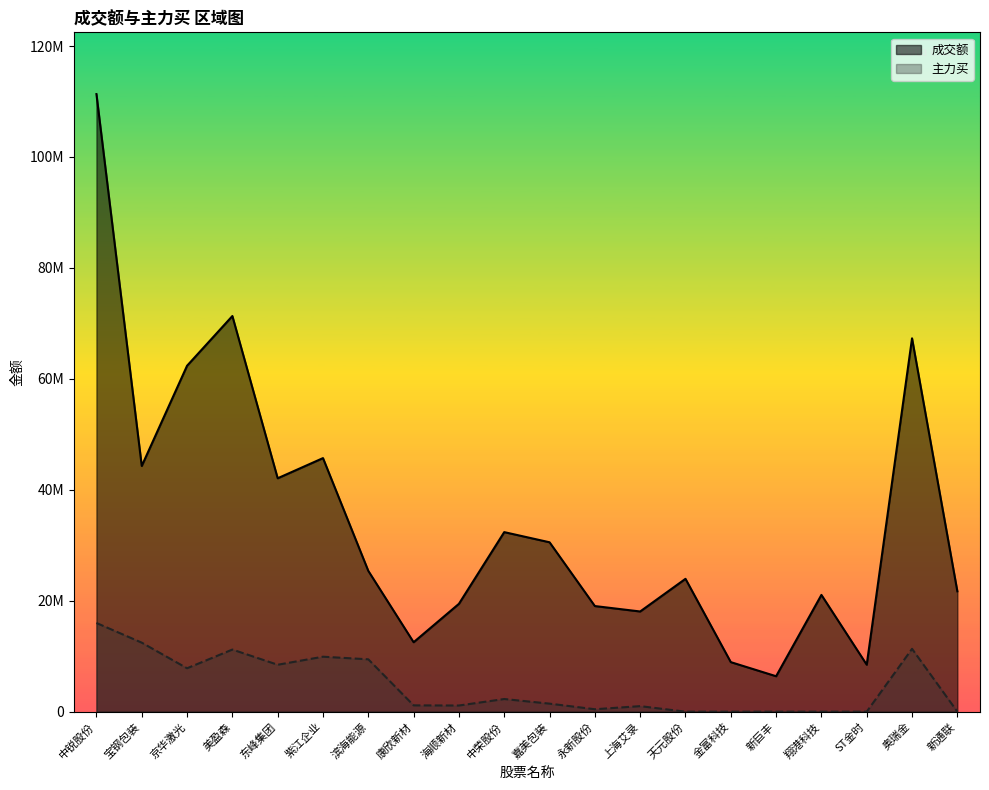

What is the highest value of the 成交额 series?

111338659